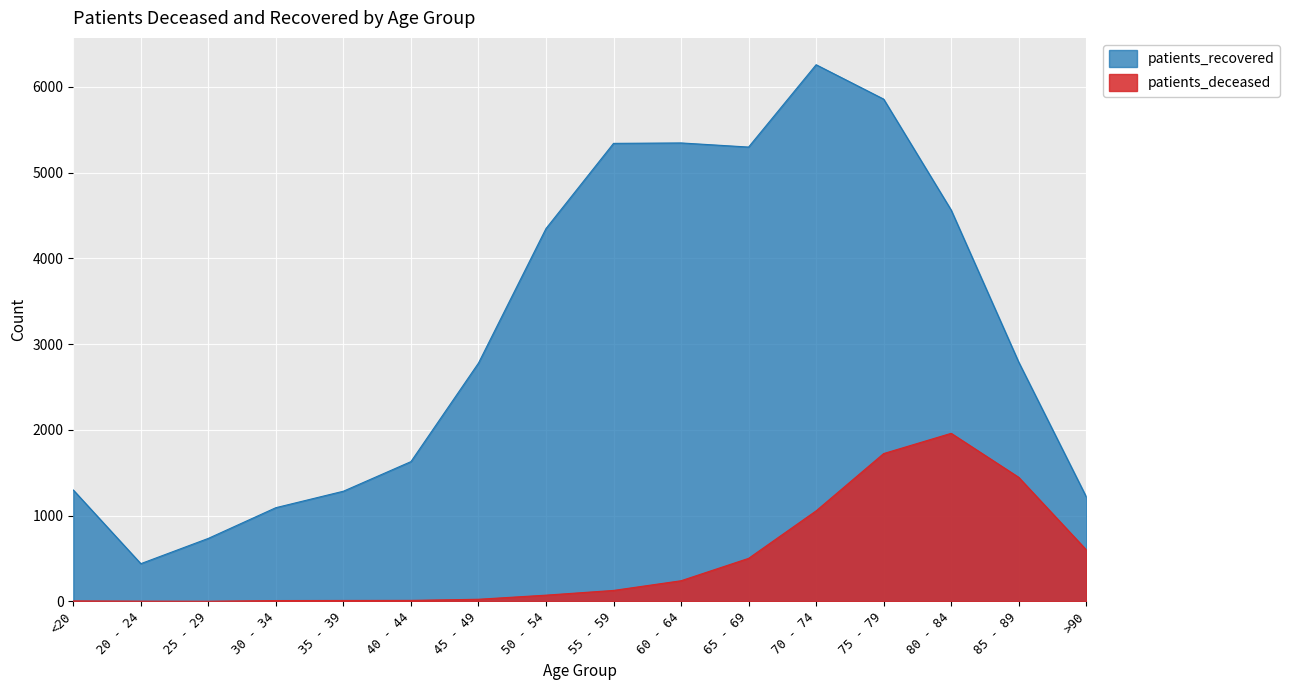

True or false: patients_recovered and patients_deceased cross at least once.

False